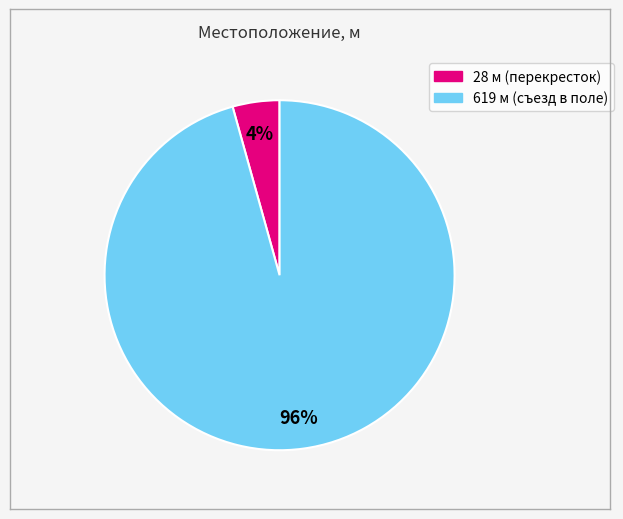

To the nearest percent, what percentage of the pie is 619?

96%